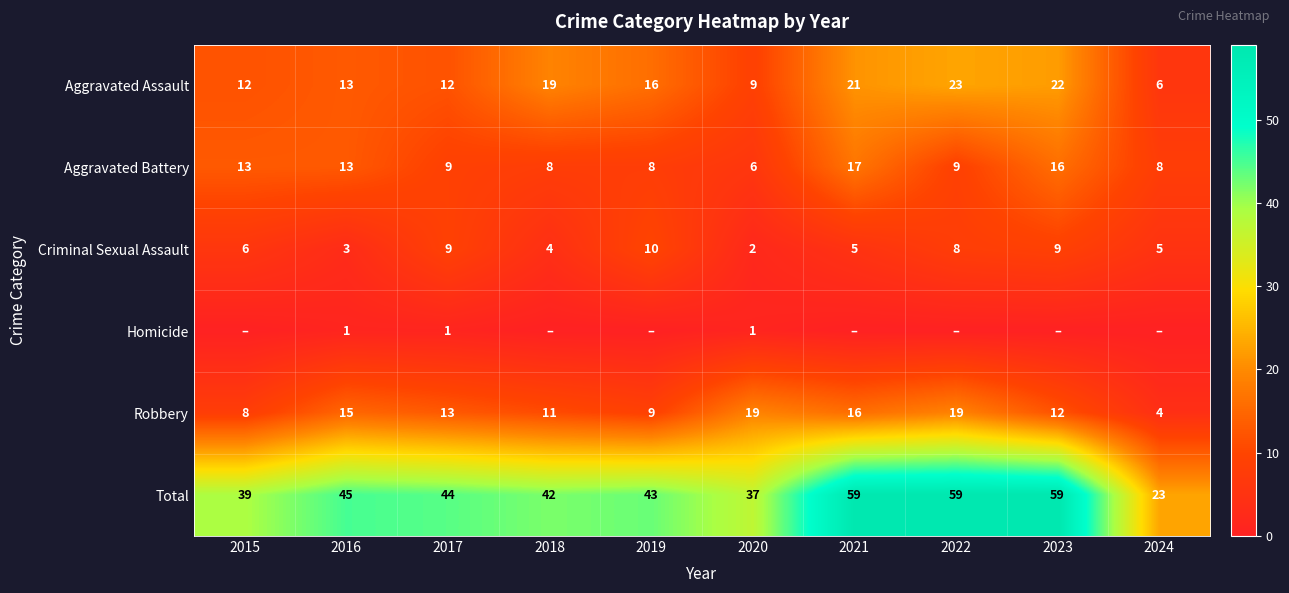

What is the highest value of the Aggravated Assault series?

23